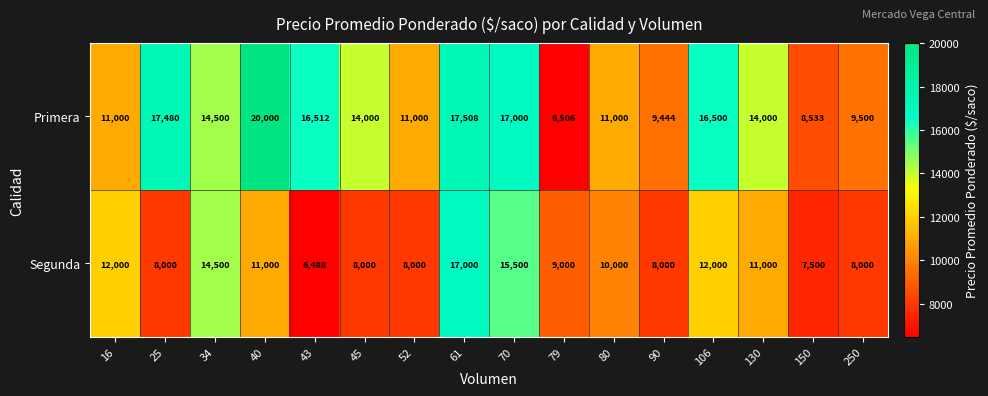

What is the difference between the maximum and second lowest values in the Primera series?

11467